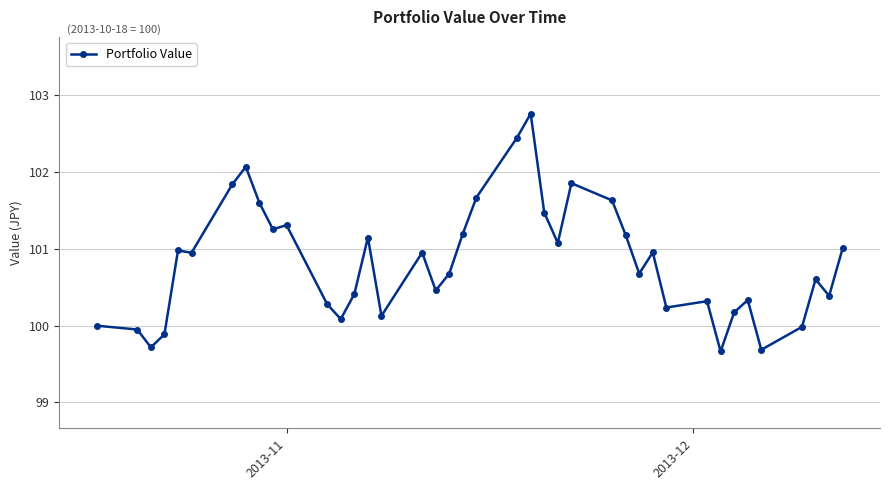

True or false: there are more than 0 points higher than both neighbors.

True